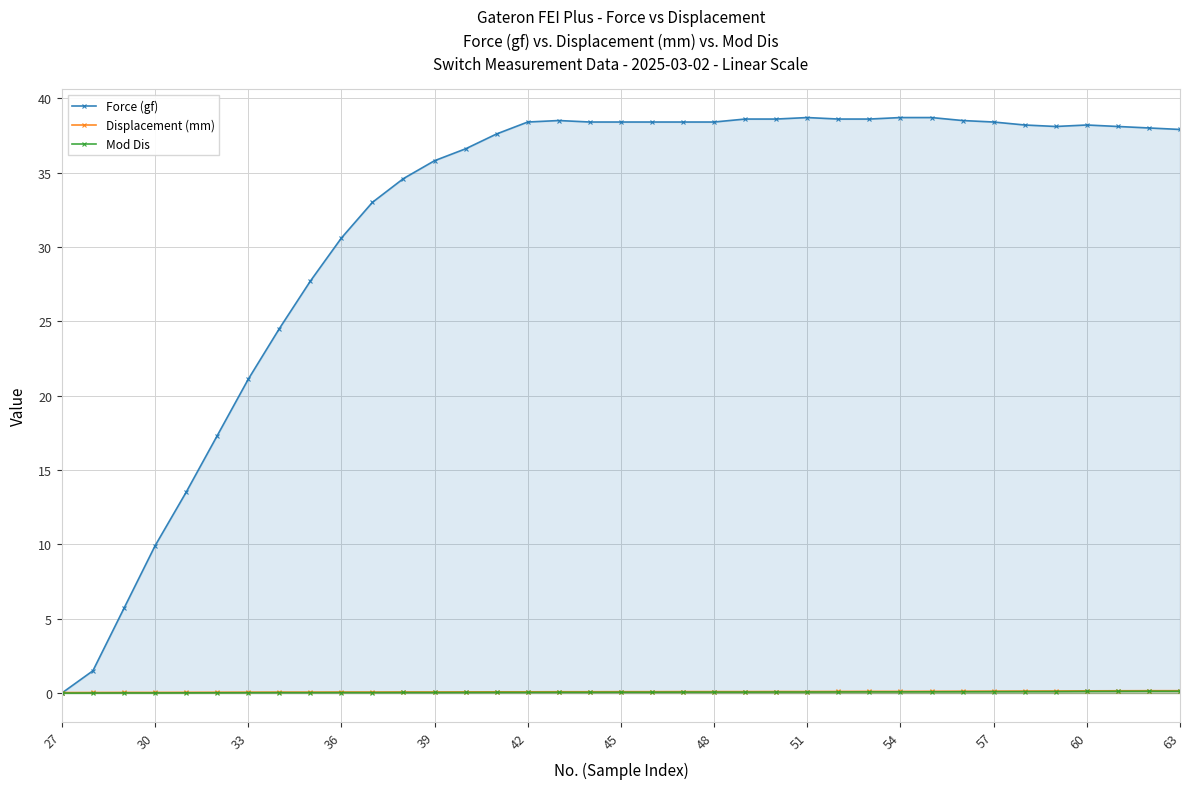

What is the maximum value for Force (gf)?

38.7